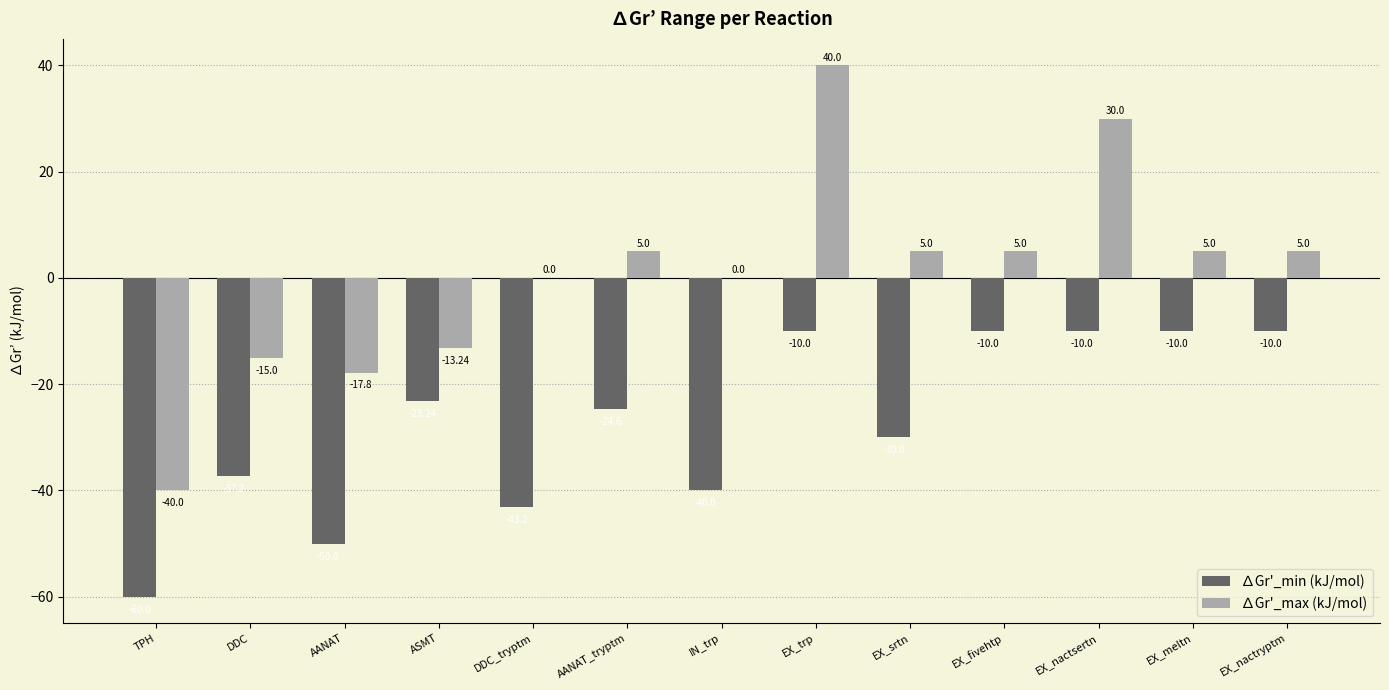

At which category is the sum across all series the highest?

EX_trp